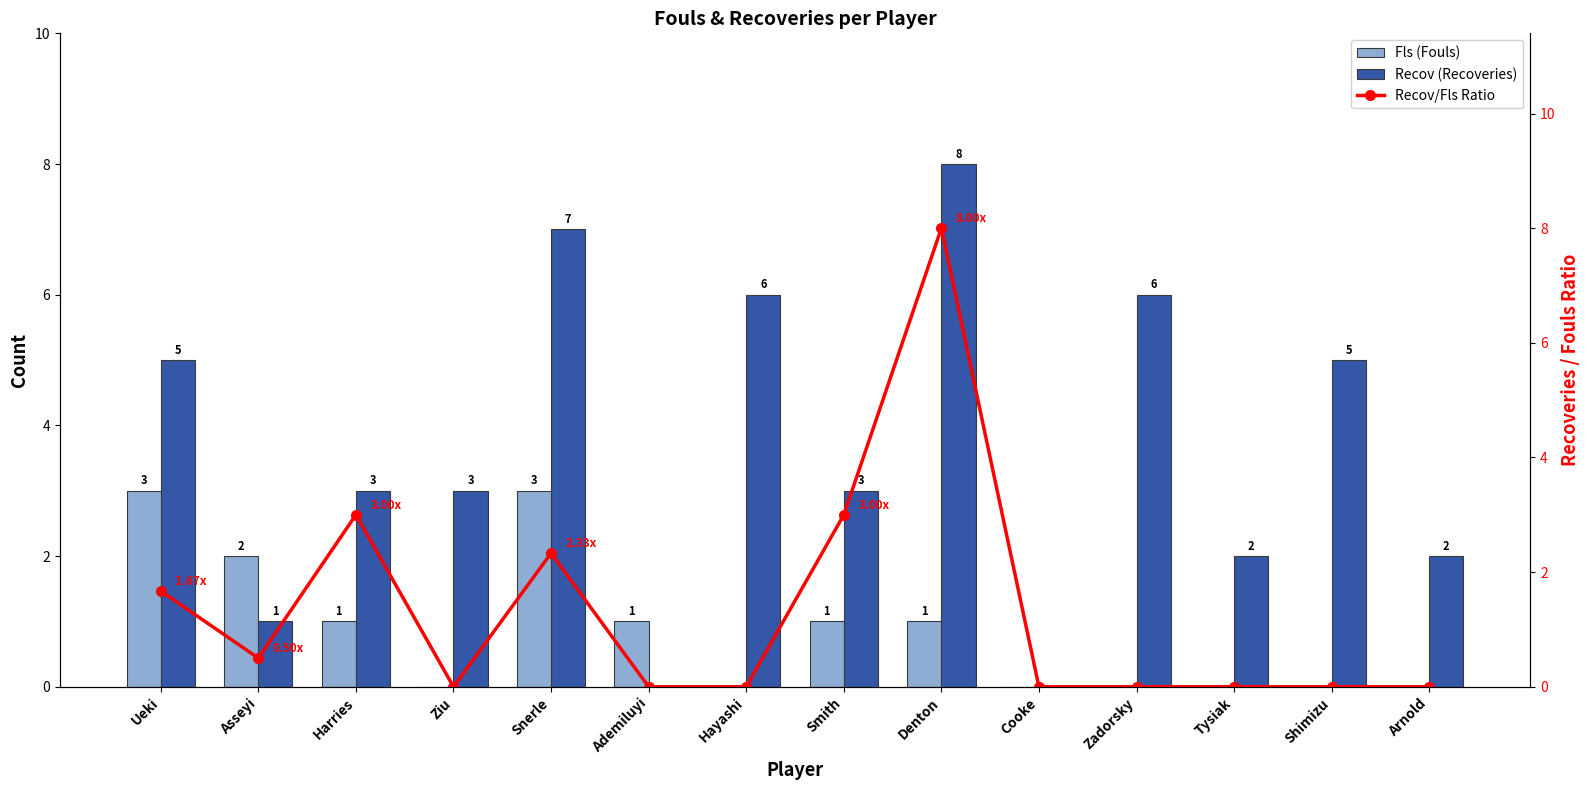

Reading left to right, what are all the values shown in this chart?

Fls (Fouls): Ueki=3.0	Asseyi=2.0	Harries=1.0	Ziu=0.0	Snerle=3.0	Ademiluyi=1.0	Hayashi=0.0	Smith=1.0	Denton=1.0	Cooke=0.0	Zadorsky=0.0	Tysiak=0.0	Shimizu=0.0	Arnold=0.0
Recov (Recoveries): Ueki=5.0	Asseyi=1.0	Harries=3.0	Ziu=3.0	Snerle=7.0	Ademiluyi=0.0	Hayashi=6.0	Smith=3.0	Denton=8.0	Cooke=0.0	Zadorsky=6.0	Tysiak=2.0	Shimizu=5.0	Arnold=2.0
Recov/Fls Ratio: Ueki=1.7	Asseyi=0.5	Harries=3.0	Ziu=0.0	Snerle=2.3	Ademiluyi=0.0	Hayashi=0.0	Smith=3.0	Denton=8.0	Cooke=0.0	Zadorsky=0.0	Tysiak=0.0	Shimizu=0.0	Arnold=0.0